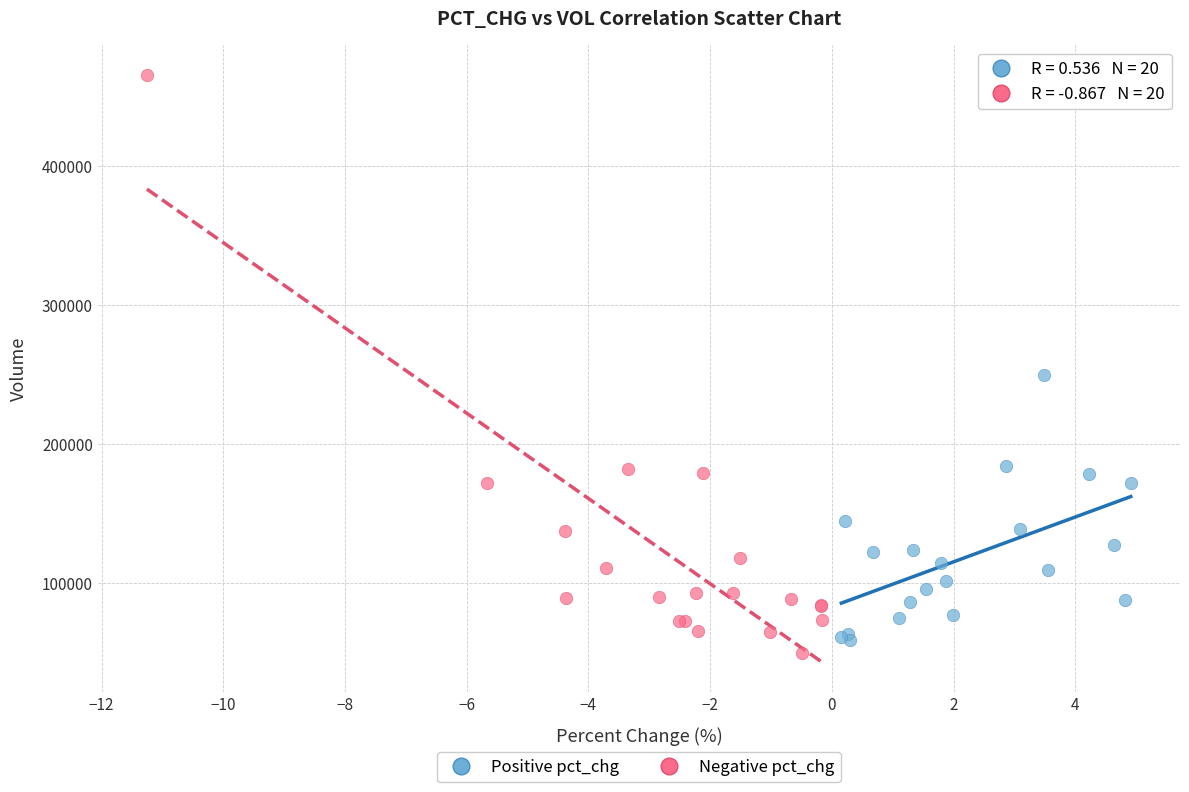

Which series has the widest spread of Y values?

Negative pct_chg